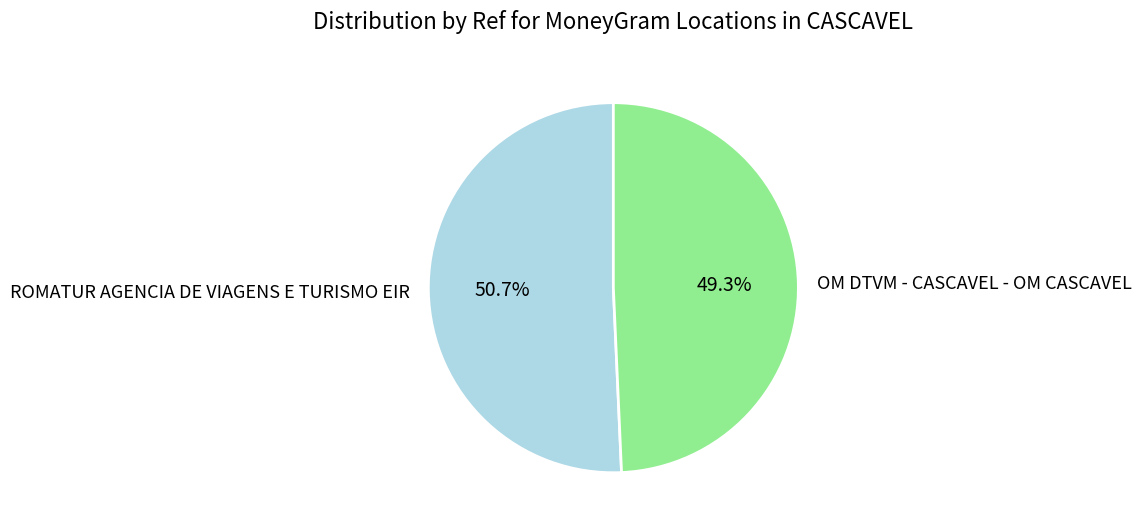

Rank the categories by value from highest to lowest.

ROMATUR AGENCIA DE VIAGENS E TURISMO EIR, OM DTVM - CASCAVEL - OM CASCAVEL